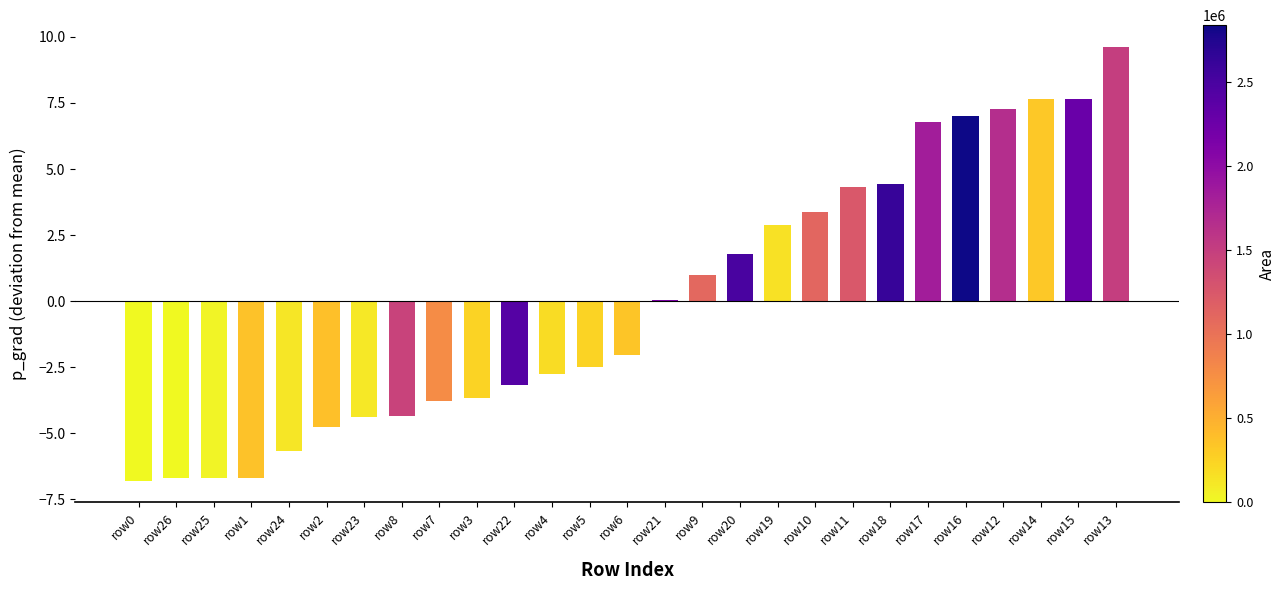

How many values exceed -2?

13